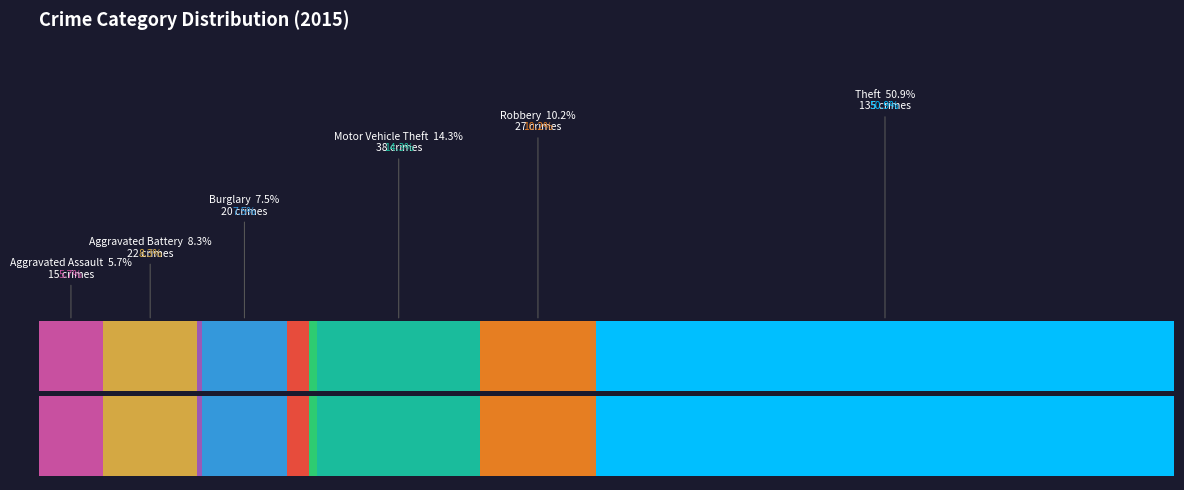

What is the change in value from Criminal Sexual Assault to Robbery?

+22